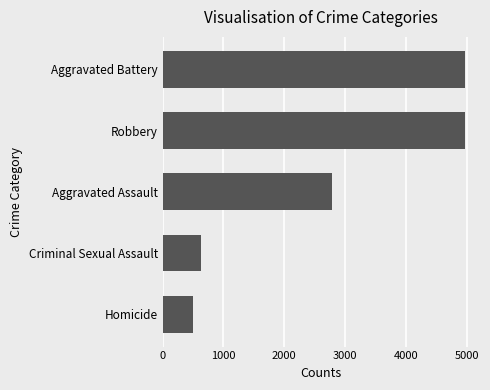

True or false: the data shows 1928 at Aggravated Assault.

False